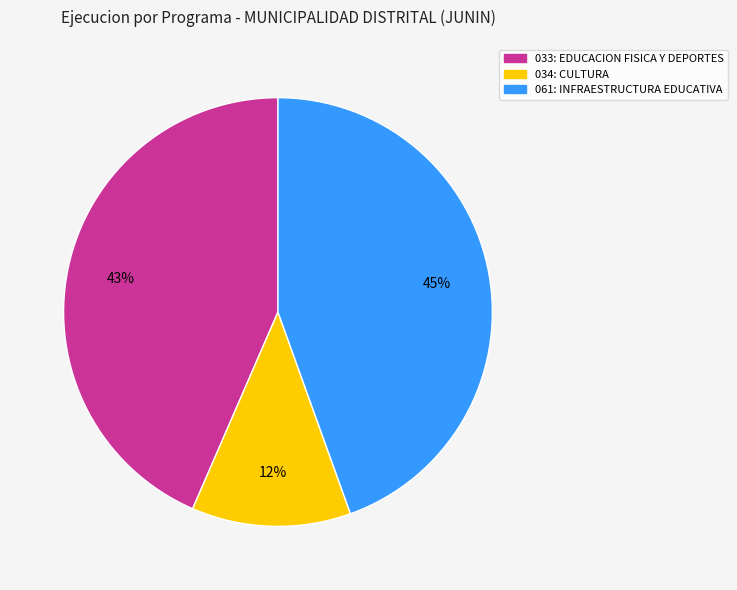

Is there any slice that represents more than half of the pie?

No